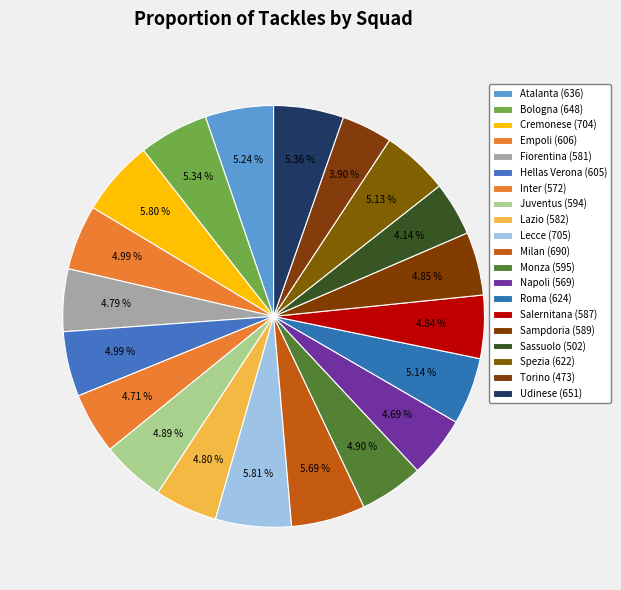

Do Hellas Verona (605) and Cremonese (704) together represent more than half of the pie?

No